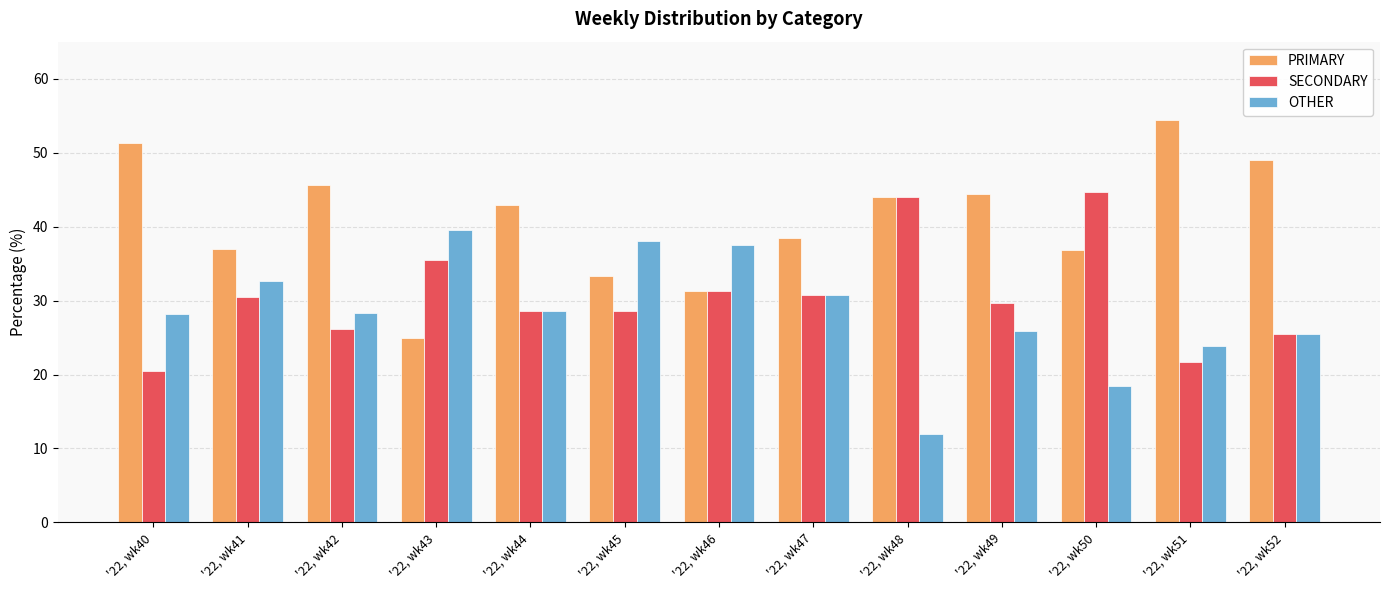

At how many categories does at least one series exceed 47?

3